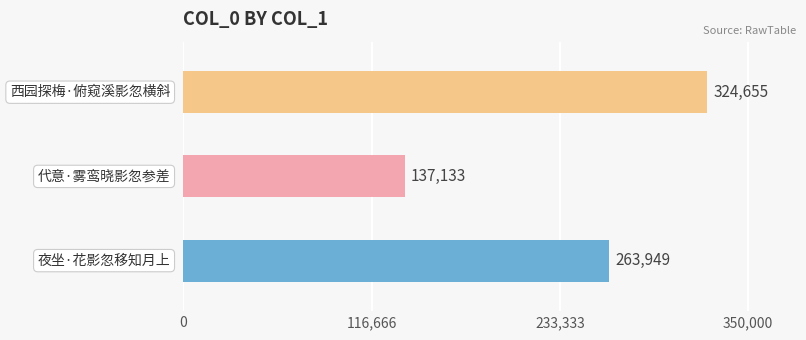

Which label corresponds to the largest value in the chart?

西园探梅·俯窥溪影忽横斜